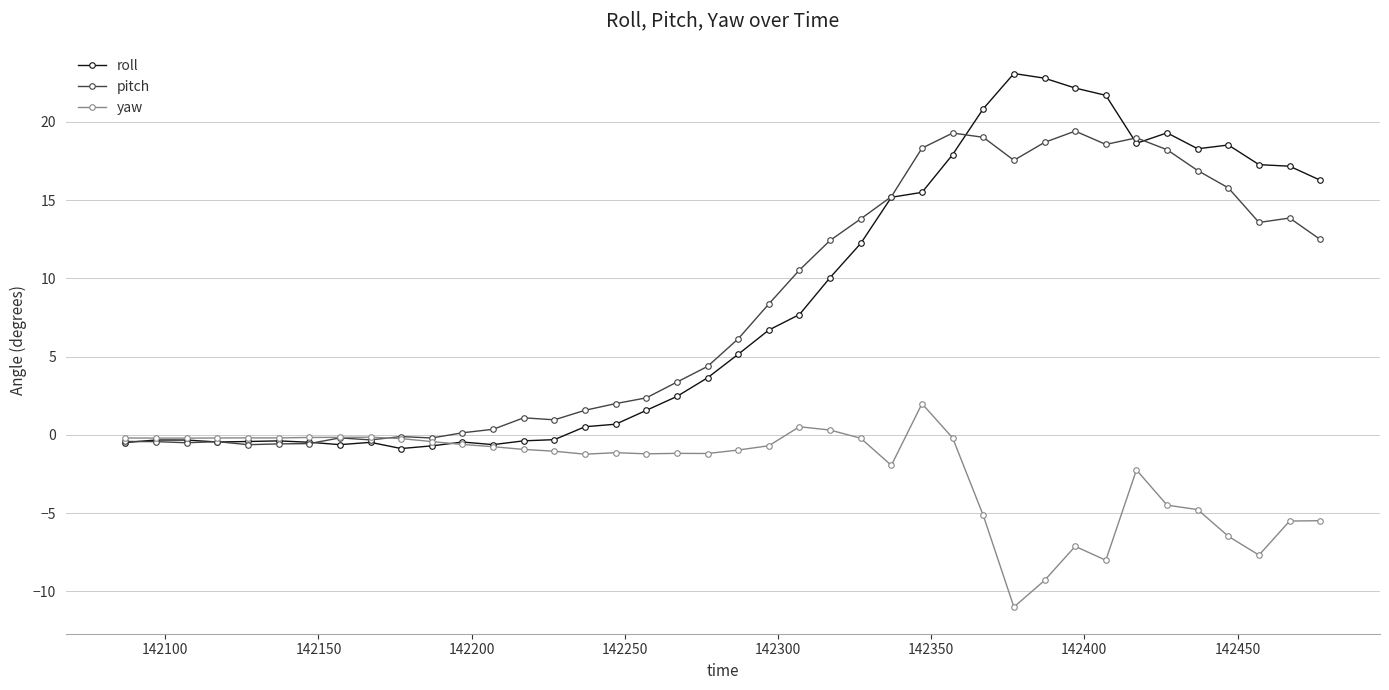

What is the value of the pitch point at the 17th from the left?

2.0